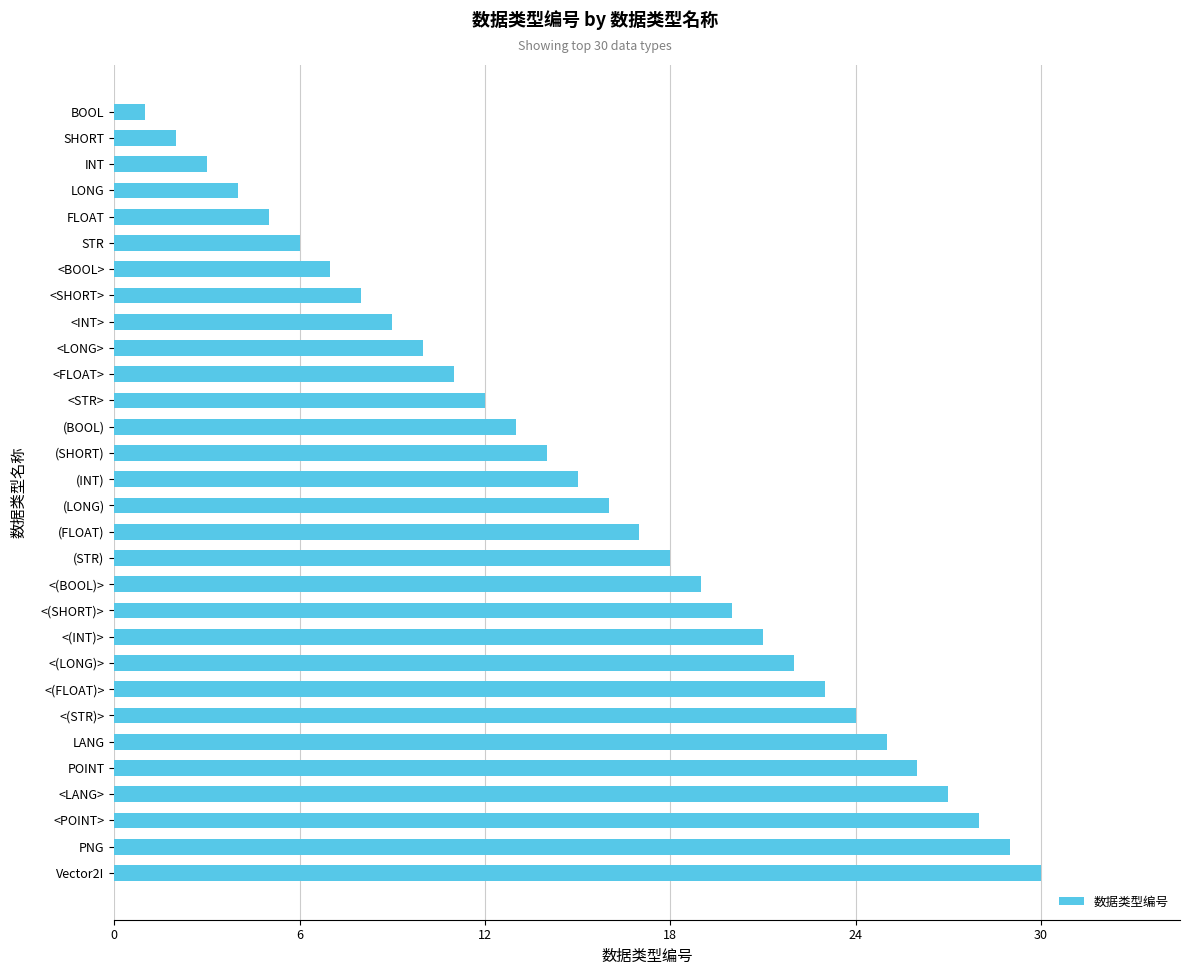

What is the label of the 16th bar from the bottom?

(INT)